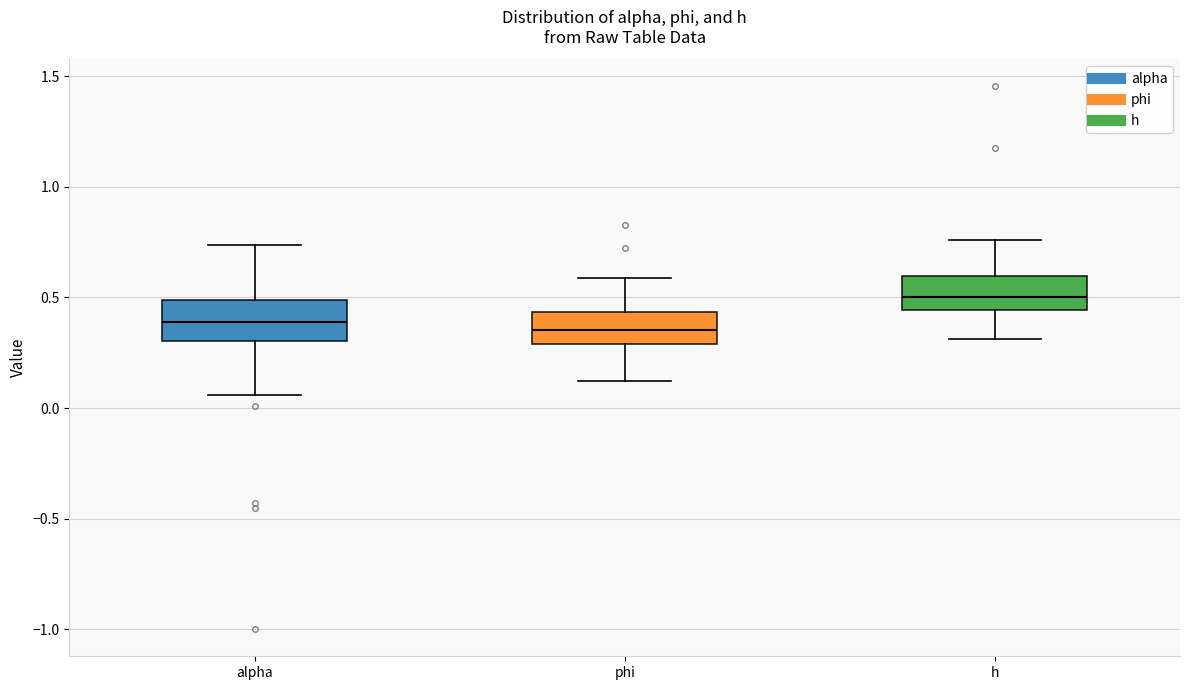

Where does the lower whisker of the box for phi end on the y-axis? The values are not printed on the chart, so give them approximately, as read against the axis.

0.10